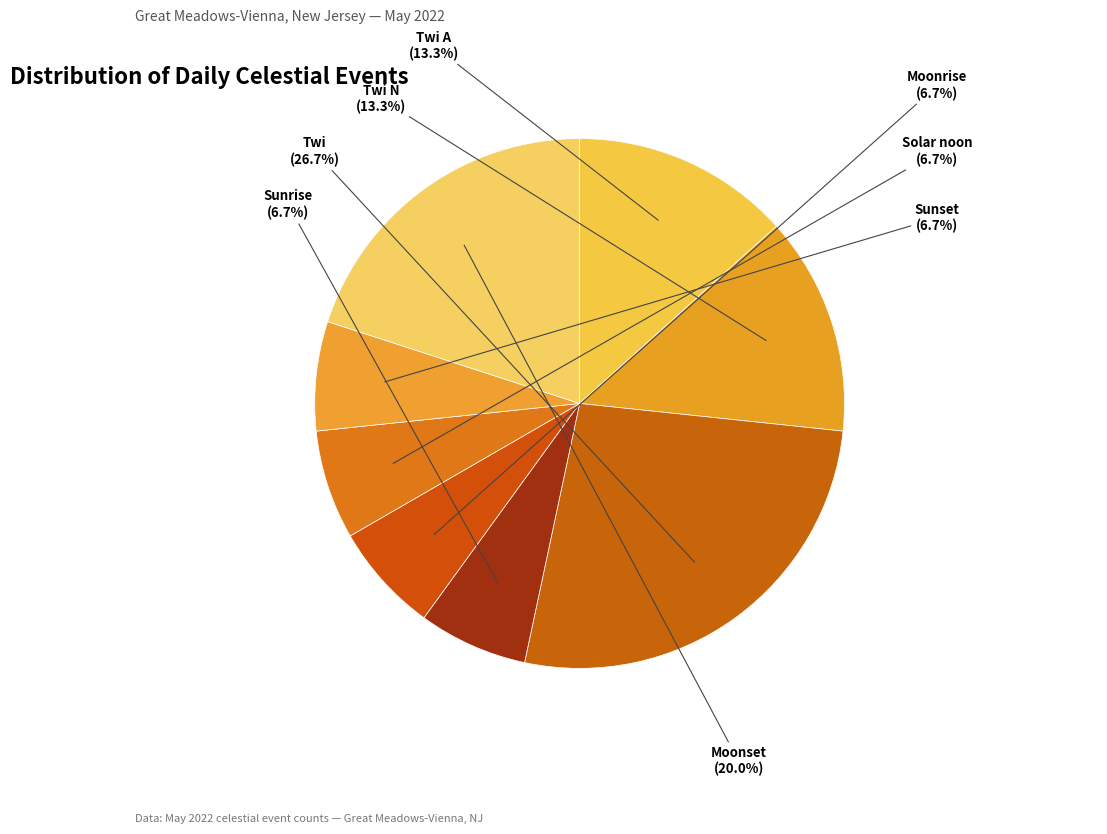

Which category has the biggest portion of the pie?

Twi